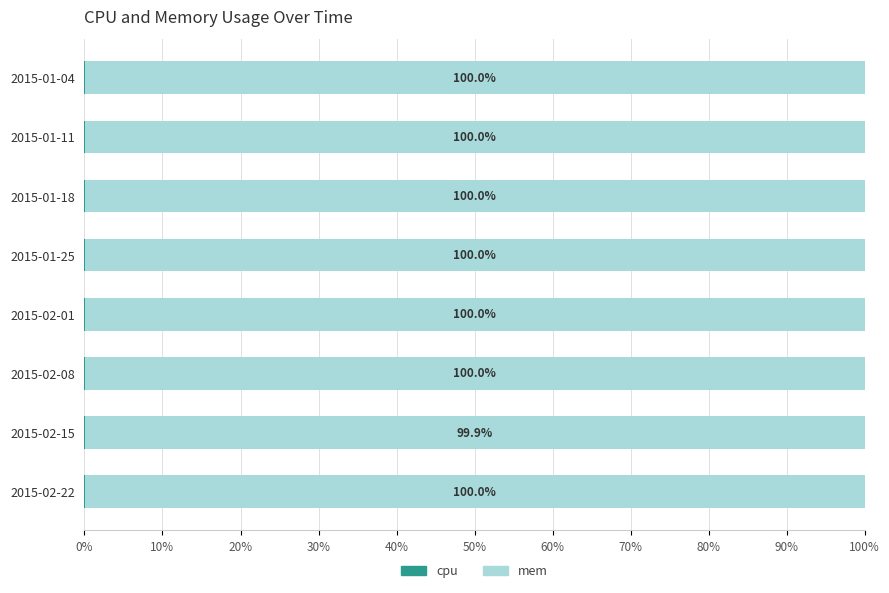

What is the total value across all series at 2015-02-15?

100.0